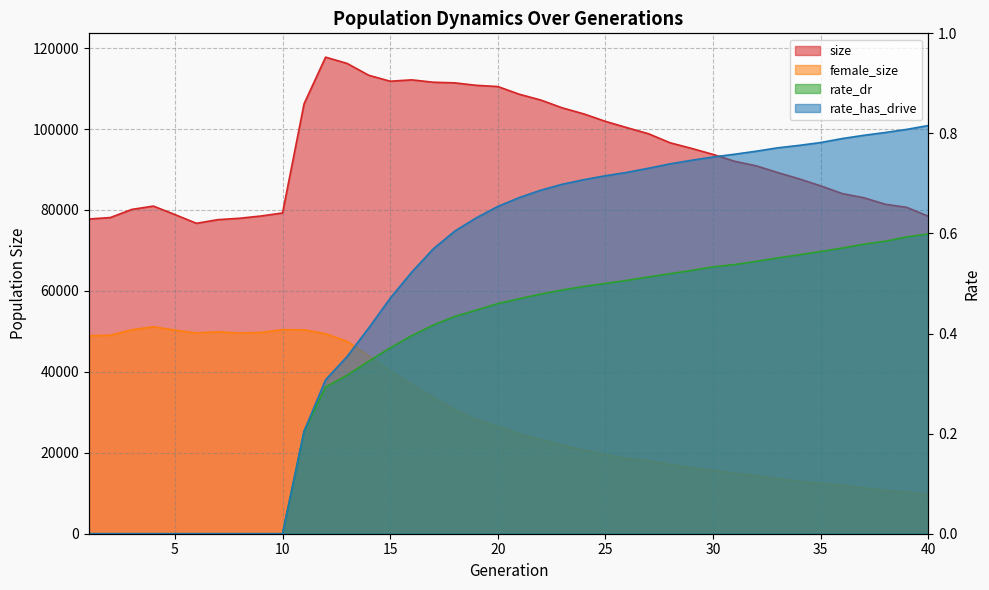

True or false: rate_has_drive and rate_dr cross at least once.

False